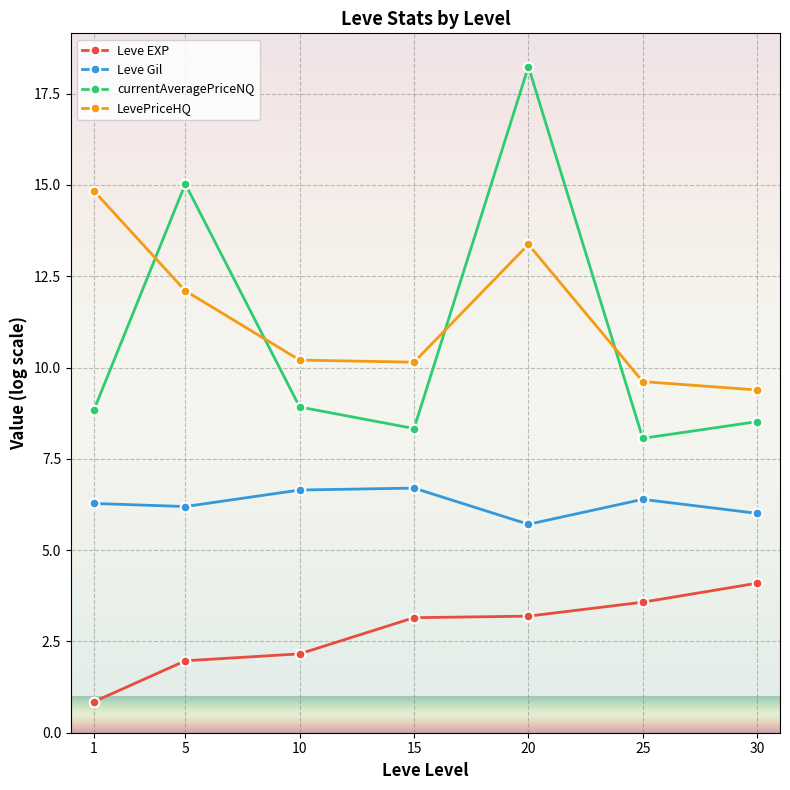

What is the difference between the maximum and minimum values in the Leve Gil series?

1.0